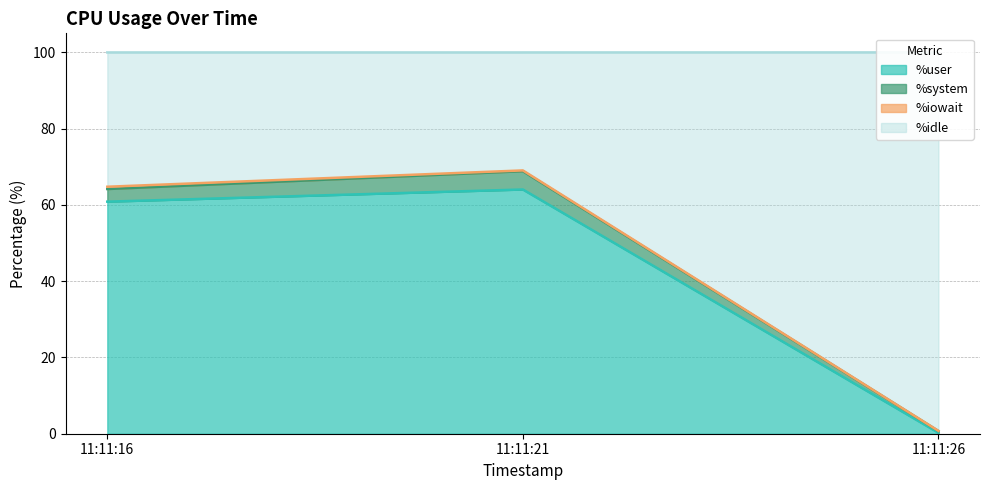

What is the greatest value displayed?

69.0